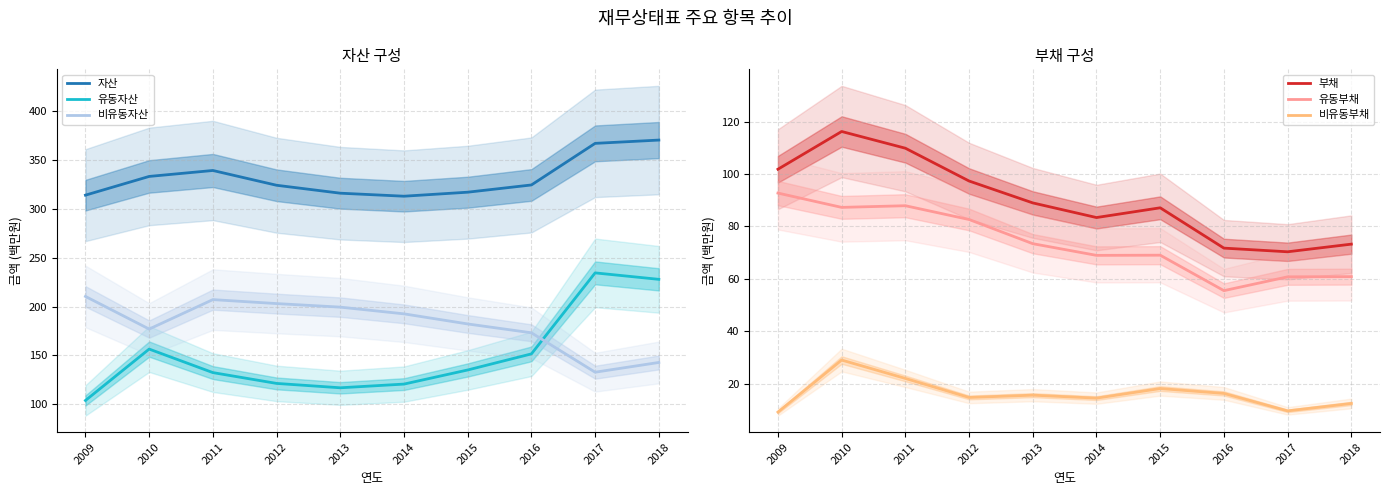

Between 2012 and 2014, which series saw the biggest shift?

부채